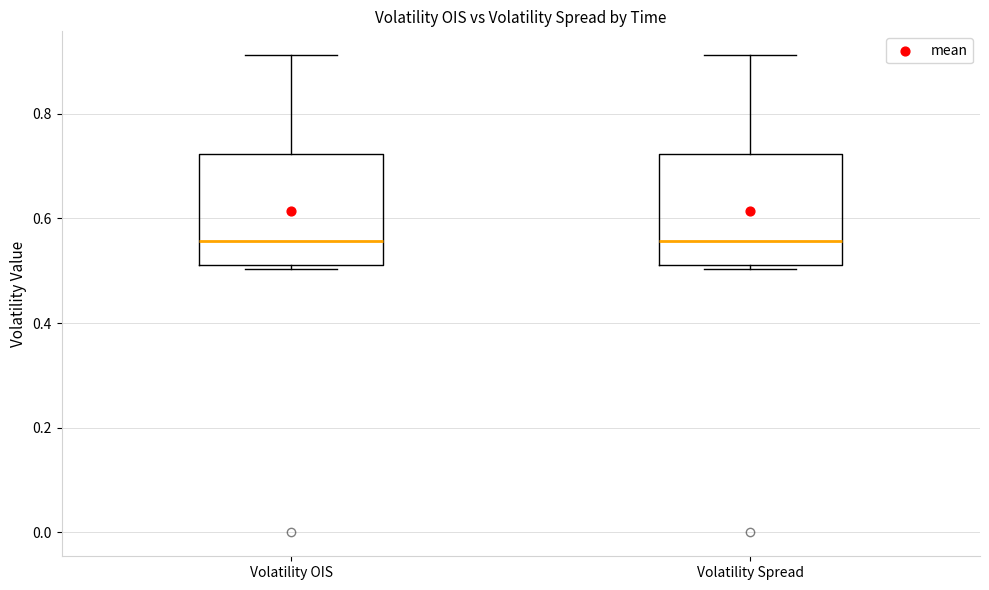

Reading left to right, read every box against the y-axis: the position of its median line, the range the box covers, and the ends of its whiskers. The values are not printed on the chart, so give them approximately, as read against the axis.

Volatility OIS: median 0.56, box 0.52 to 0.72, whiskers 0.50 to 0.92
Volatility Spread: median 0.56, box 0.52 to 0.72, whiskers 0.50 to 0.92